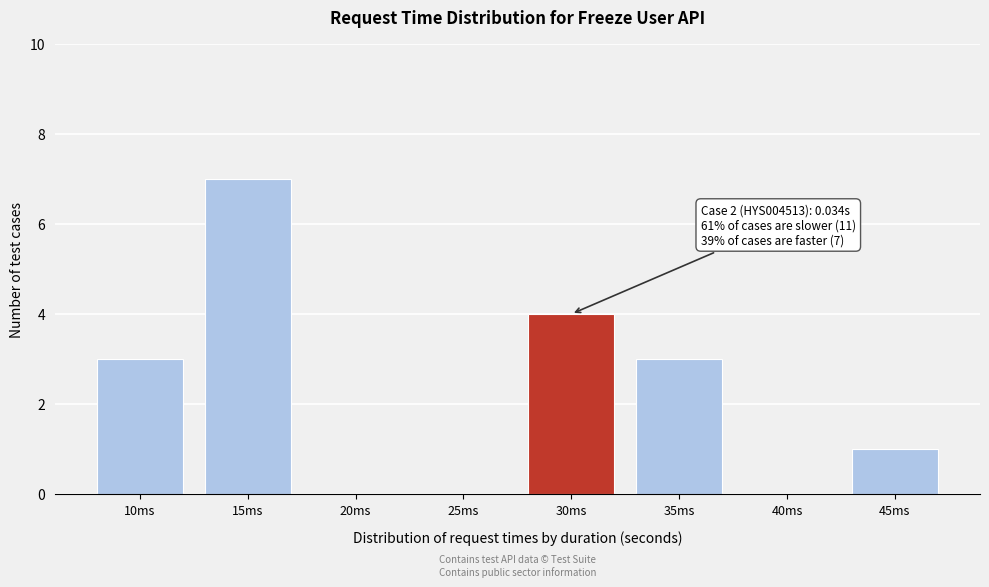

Reading left to right, list all the values displayed in this chart.

10ms=3	15ms=7	20ms=0	25ms=0	30ms=4	35ms=3	40ms=0	45ms=1